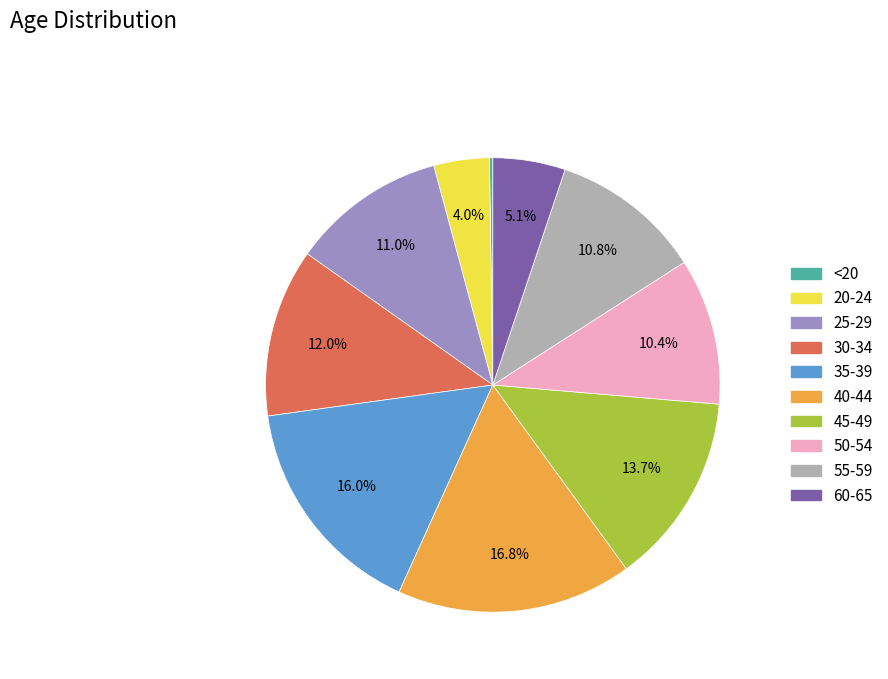

True or false: 45-49 accounts for 25% of the total.

False